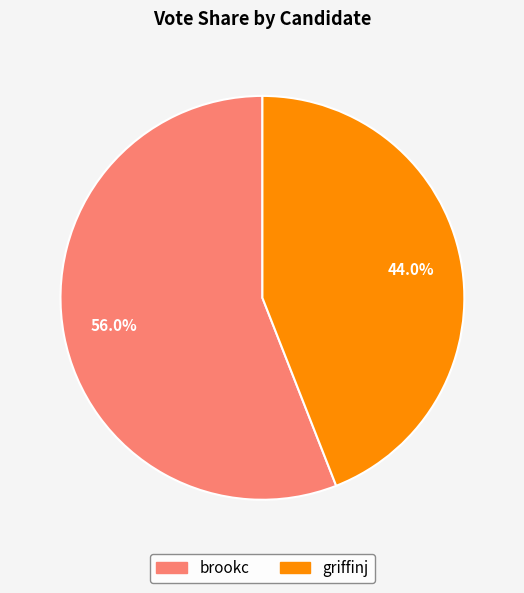

Is the sum of brookc and griffinj greater than half?

Yes